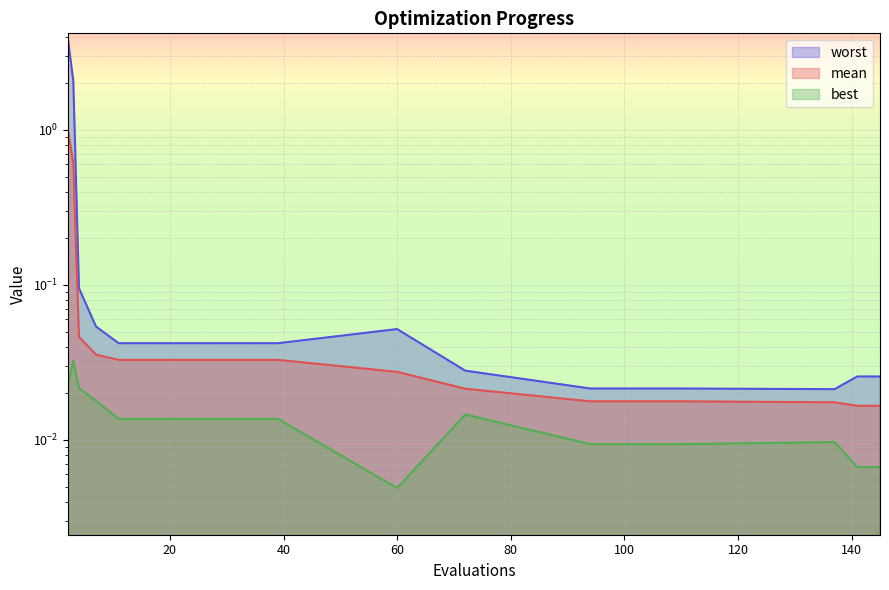

Which label corresponds to the smallest value in the chart?

60